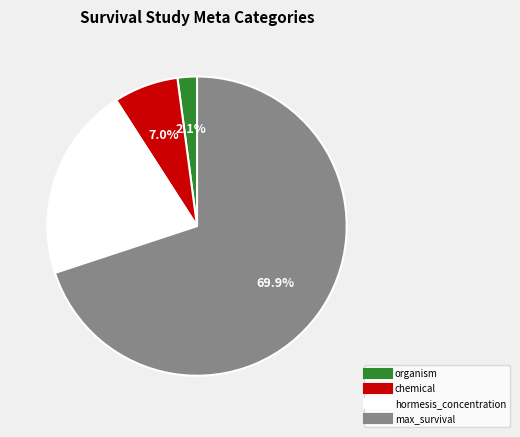

How many segments does this pie chart have?

4